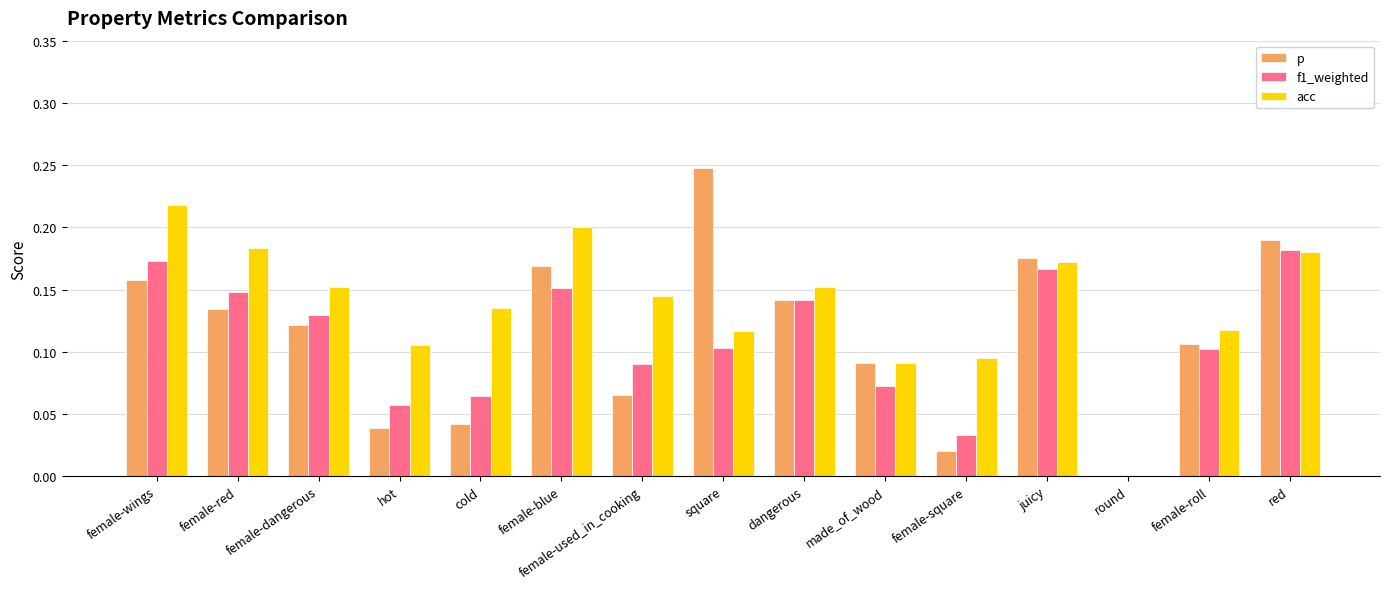

Between hot and red, which series saw the biggest shift?

p